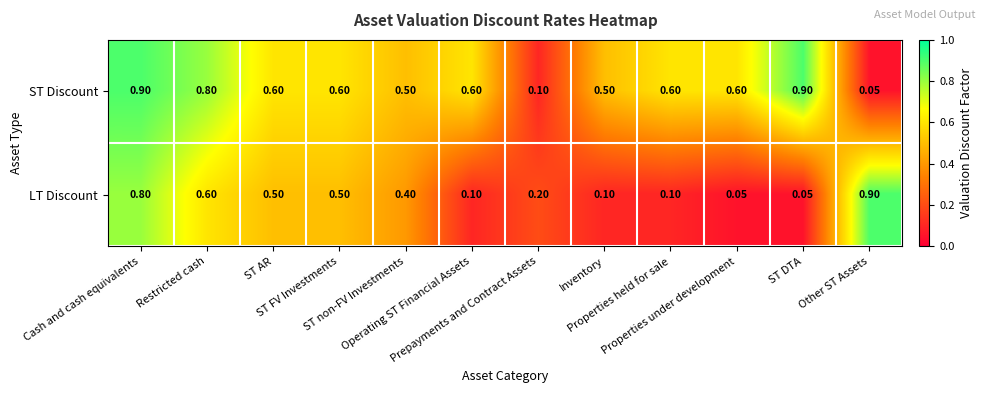

Which series has the largest total across all categories?

ST Discount